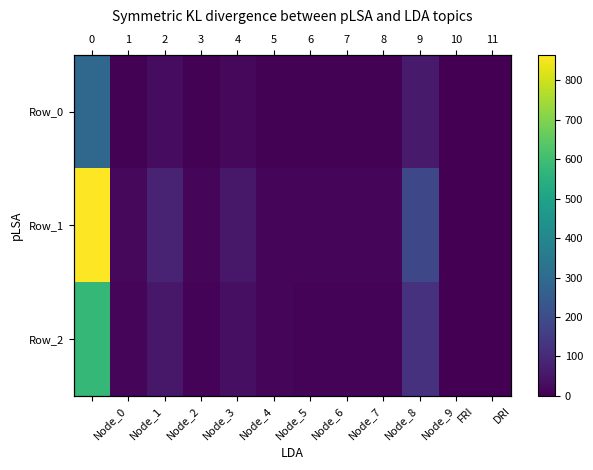

List the series in order of their overall mean, highest first.

Row_1, Row_2, Row_0